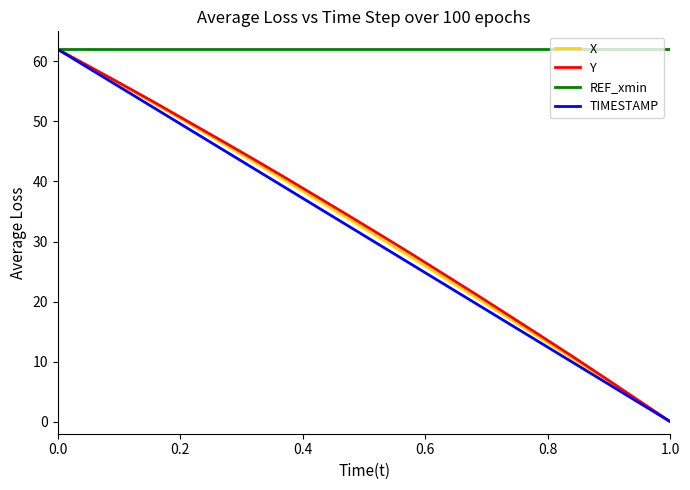

How many lines are shown in the chart?

4